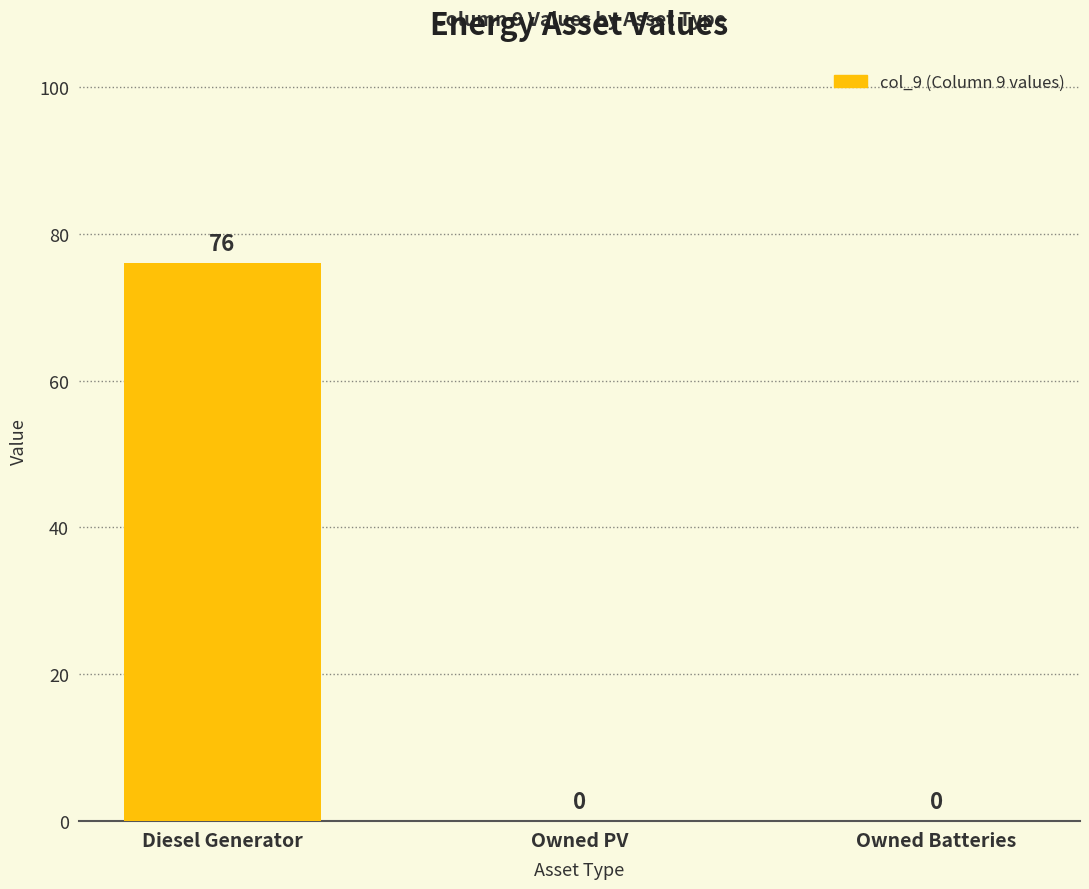

The chart shows a value of 38 at Owned Batteries. True or false?

False